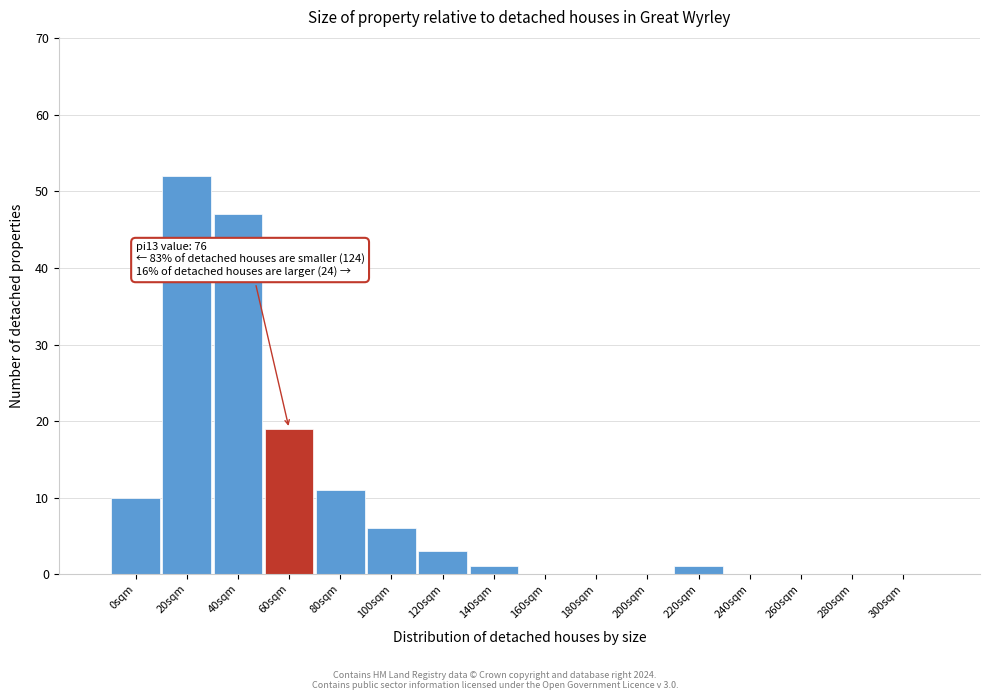

Reading left to right, list all the values displayed in this chart.

0sqm=10	20sqm=52	40sqm=47	60sqm=19	80sqm=11	100sqm=6	120sqm=3	140sqm=1	160sqm=0	180sqm=0	200sqm=0	220sqm=1	240sqm=0	260sqm=0	280sqm=0	300sqm=0